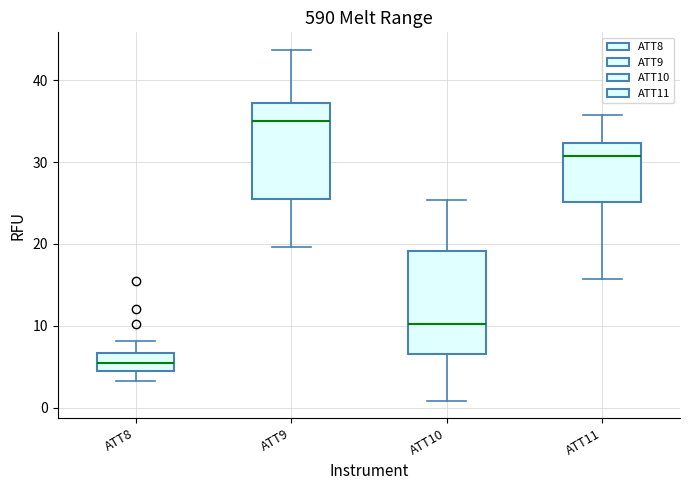

Reading left to right, transcribe this box plot: for each box, give where its median line is, the range the box spans, and where its two whiskers end, as read against the y-axis. The values are not printed on the chart, so give them approximately, as read against the axis.

ATT8: median 5, box 4 to 7, whiskers 3 to 8
ATT9: median 35, box 26 to 37, whiskers 20 to 44
ATT10: median 10, box 7 to 19, whiskers 1 to 25
ATT11: median 31, box 25 to 32, whiskers 16 to 36